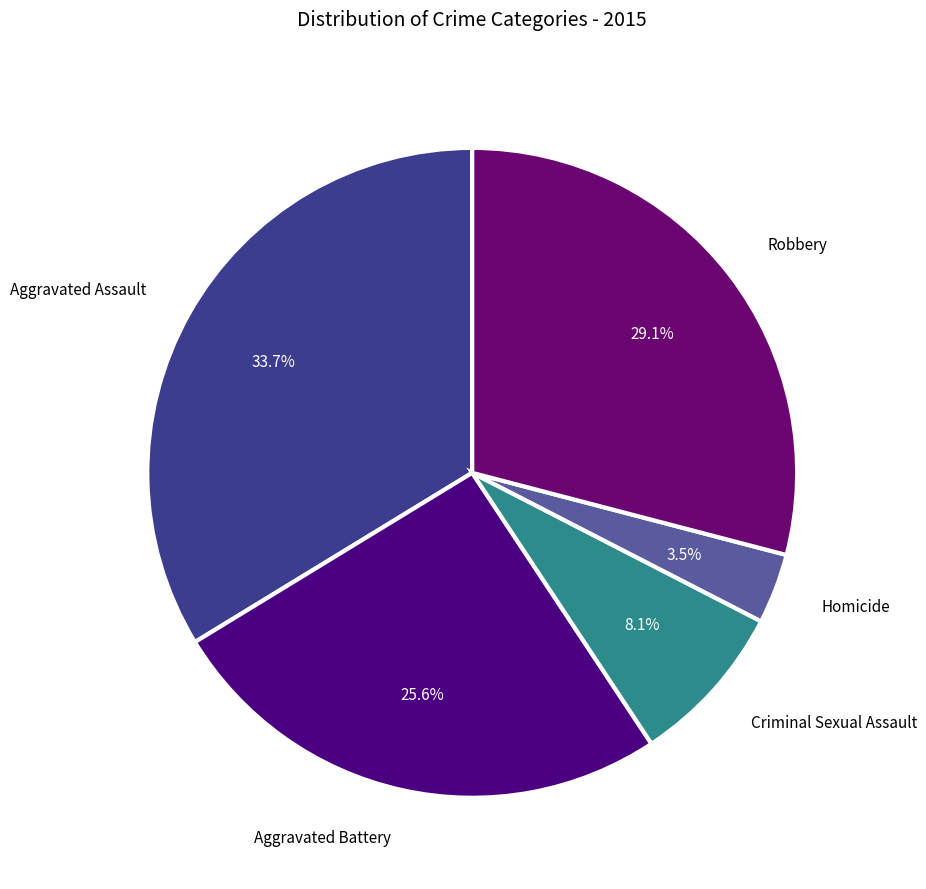

Count the number of slices in the pie.

5